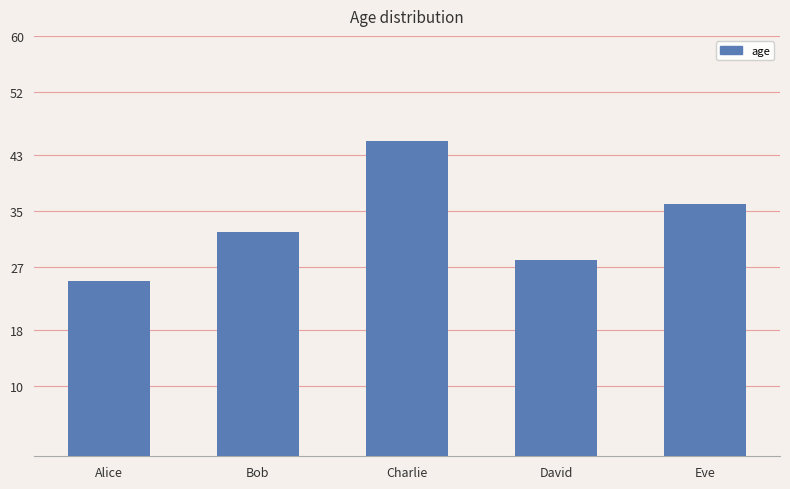

What is the difference between the values at David and Charlie?

17